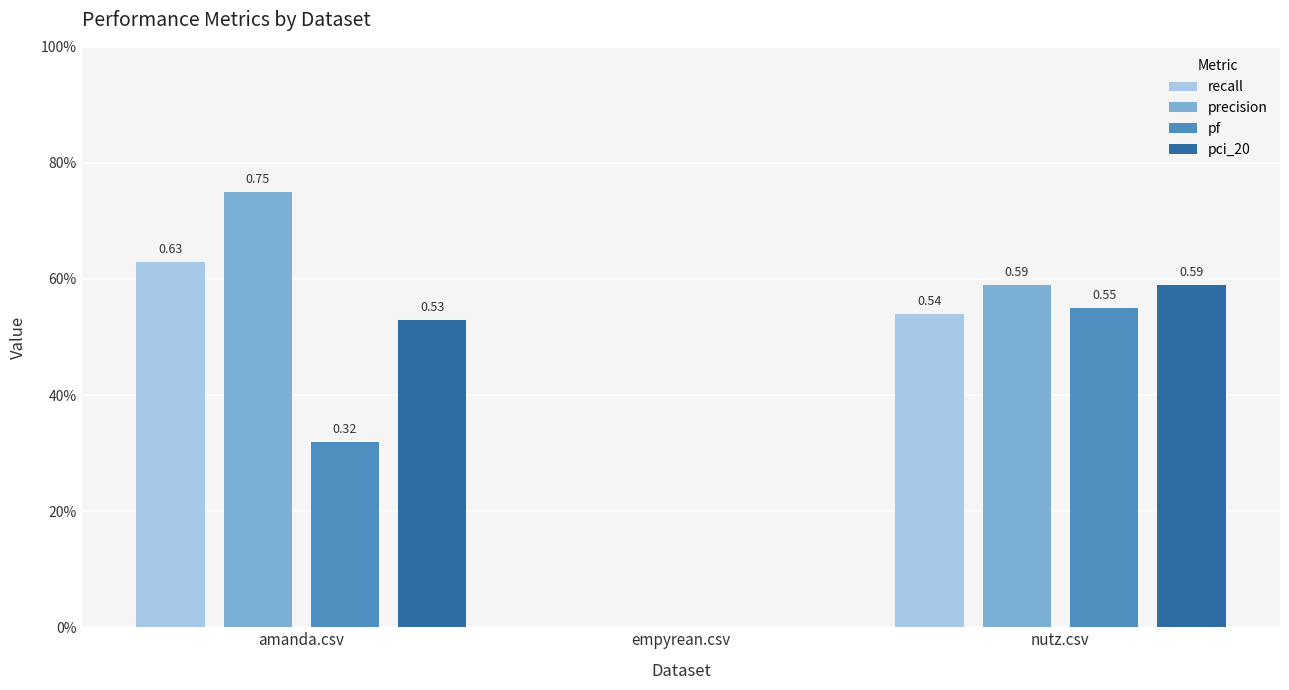

What is the sum of the precision values at nutz.csv and amanda.csv?

1.3